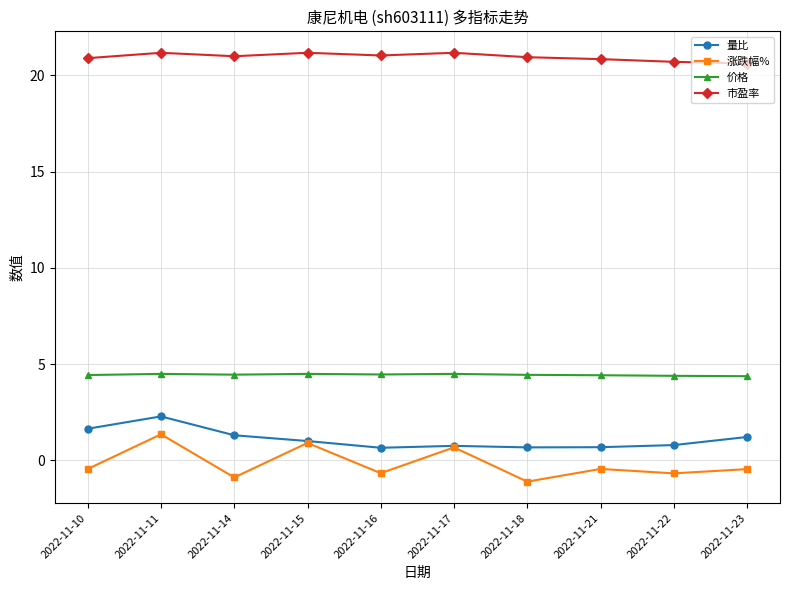

True or false: 量比 and 价格 intersect in this chart.

False